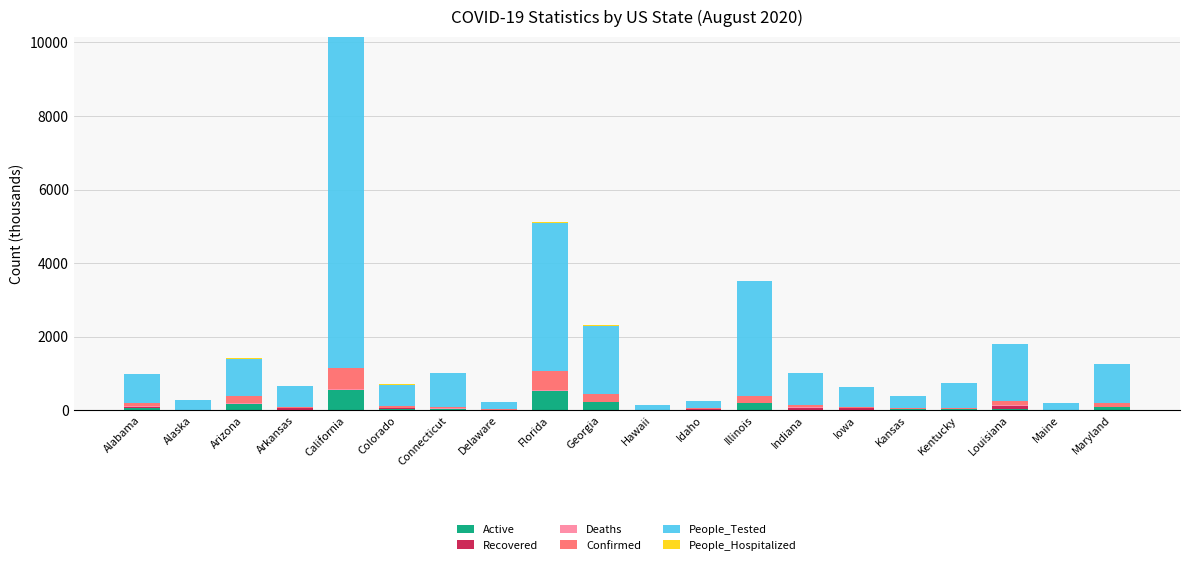

Count the number of data series in this chart.

6